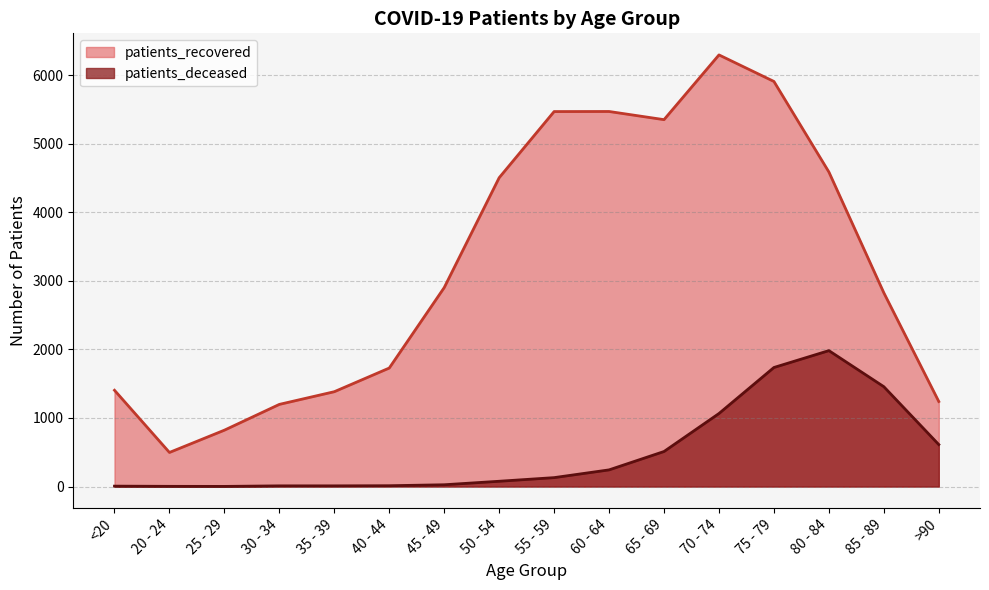

What is the label of the 5th point from the right?

70 - 74